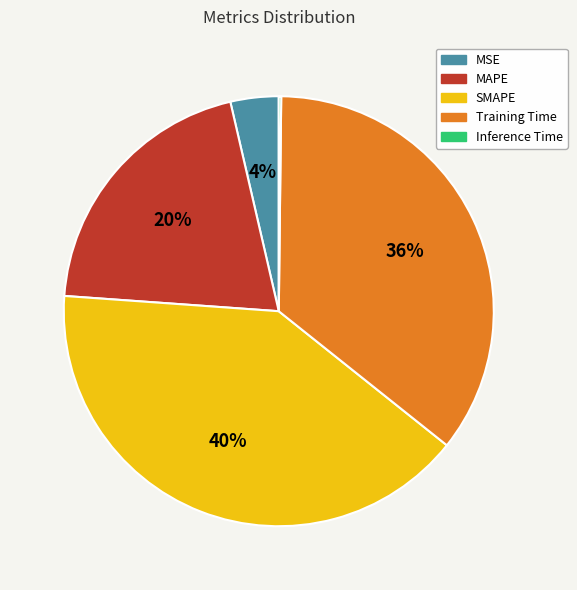

True or false: MSE accounts for 4% of the total.

True